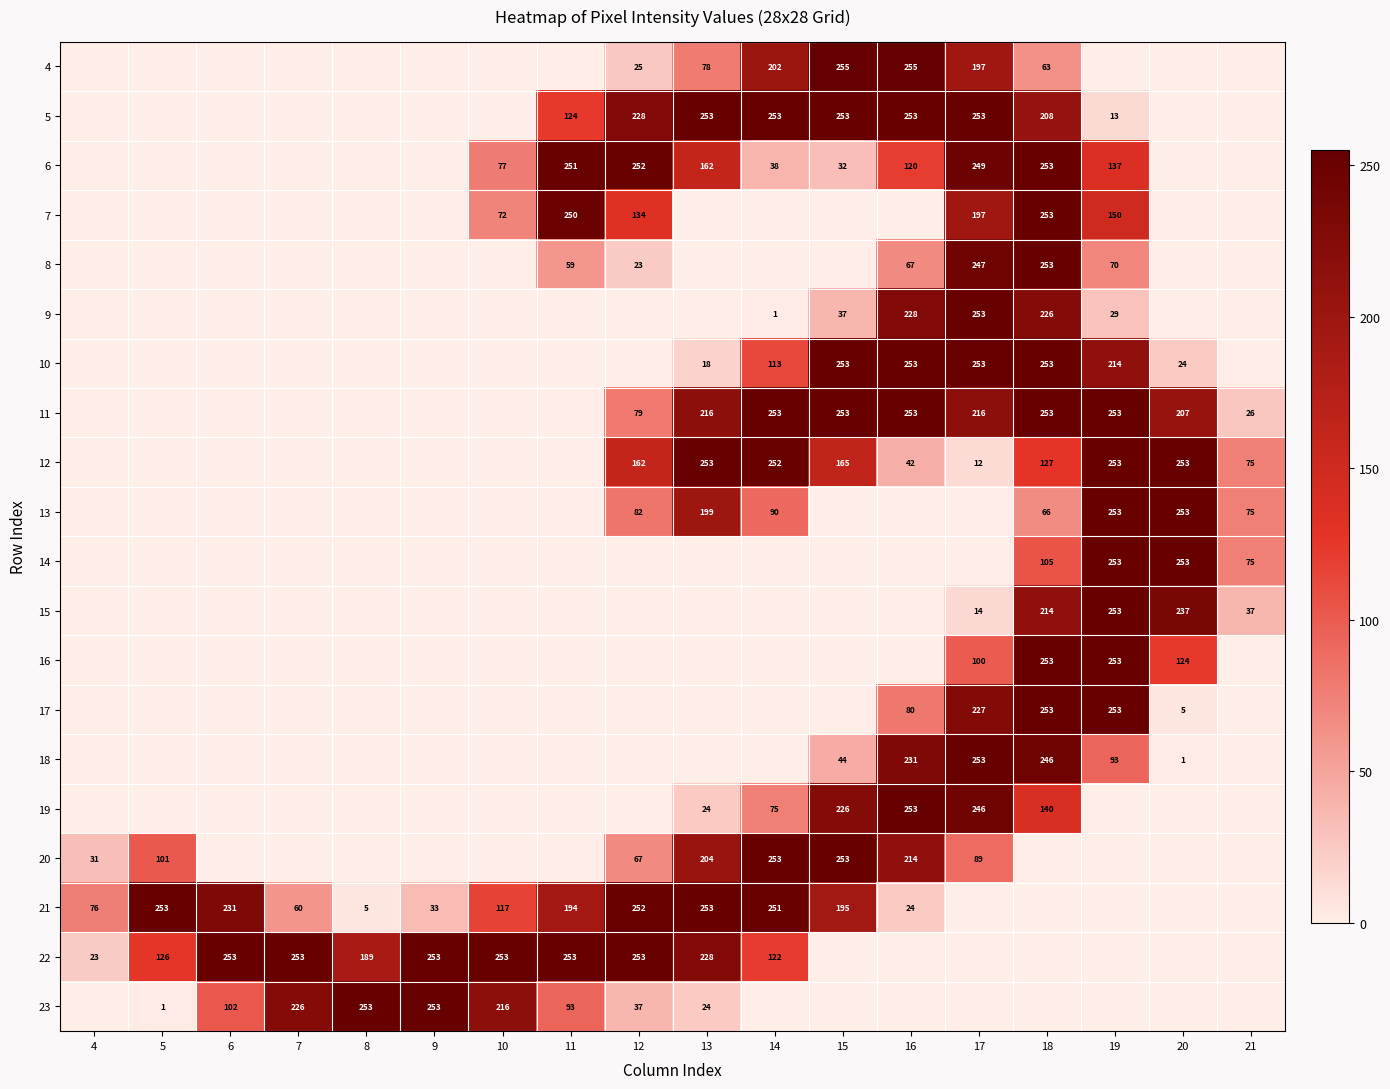

The value of 23 at 13 is 13. True or false?

False